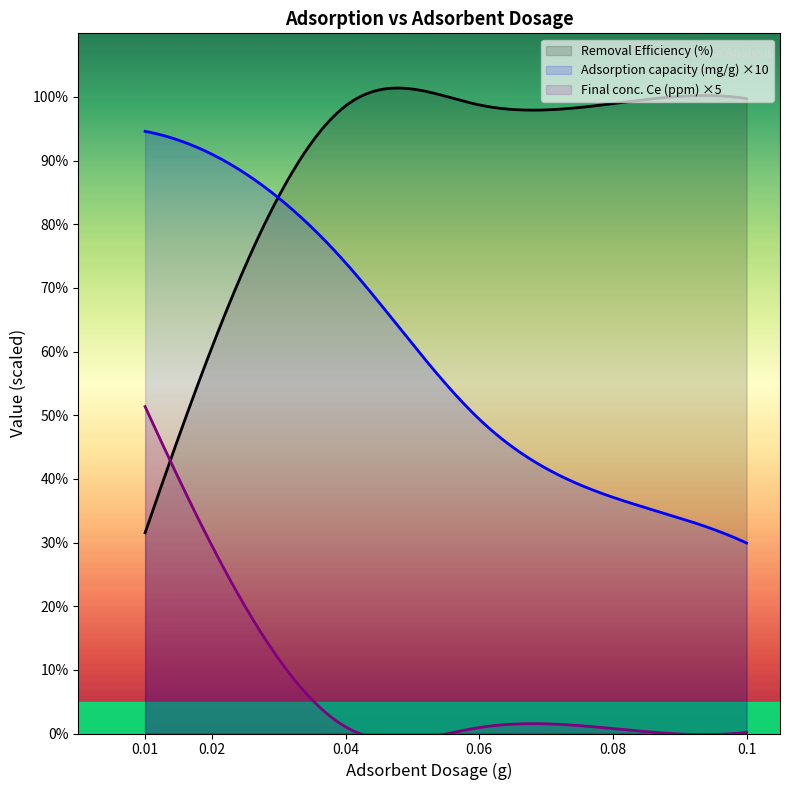

What is the maximum value for Adsorption capacity (mg/g)?

9.5